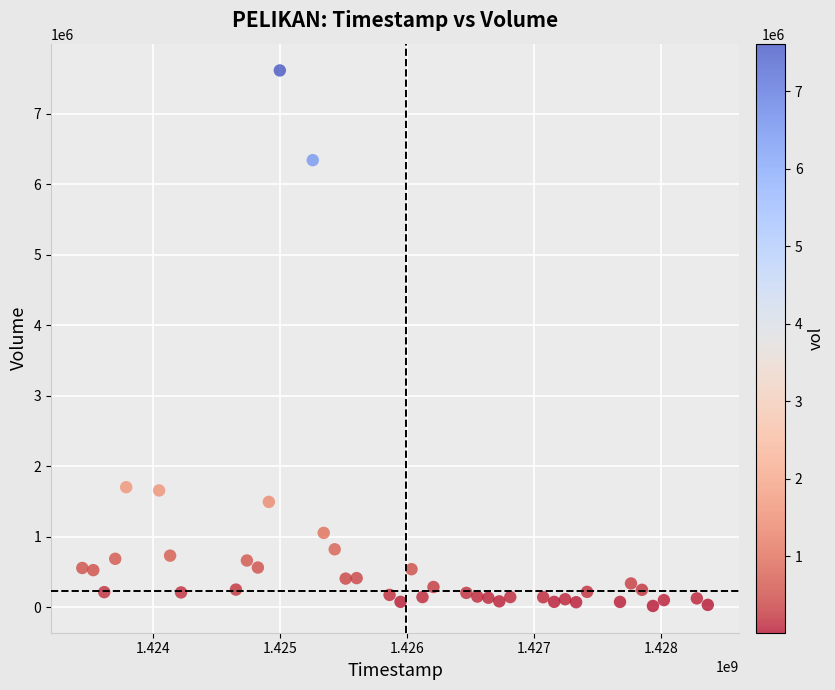

What is the range of X values (max minus min)?

4924800